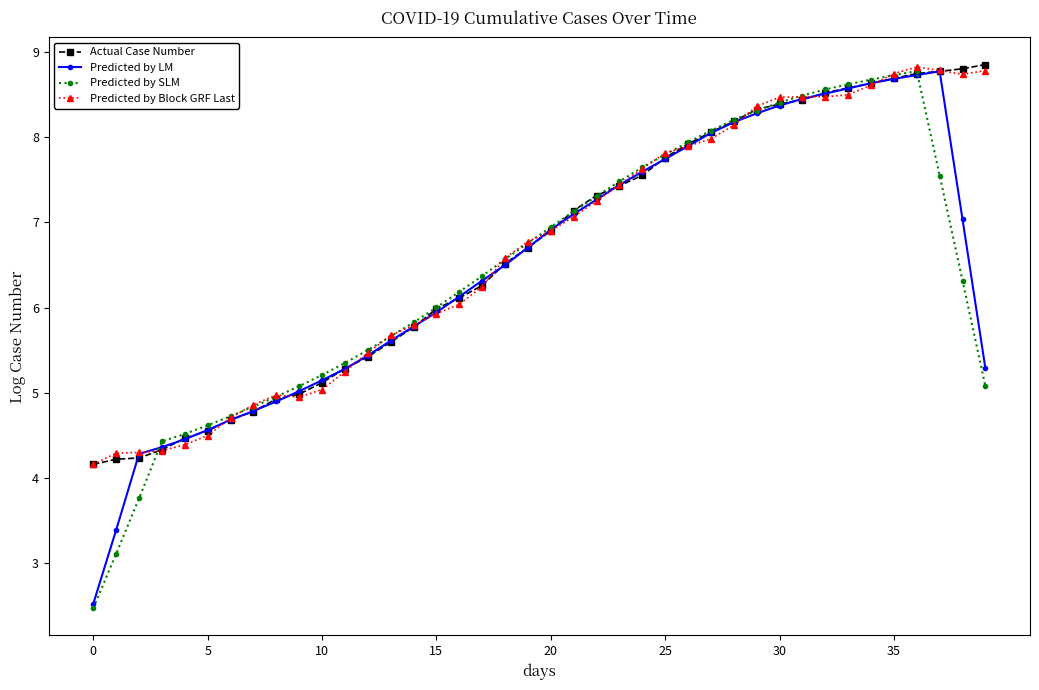

Which series has the widest spread of values?

Predicted by SLM